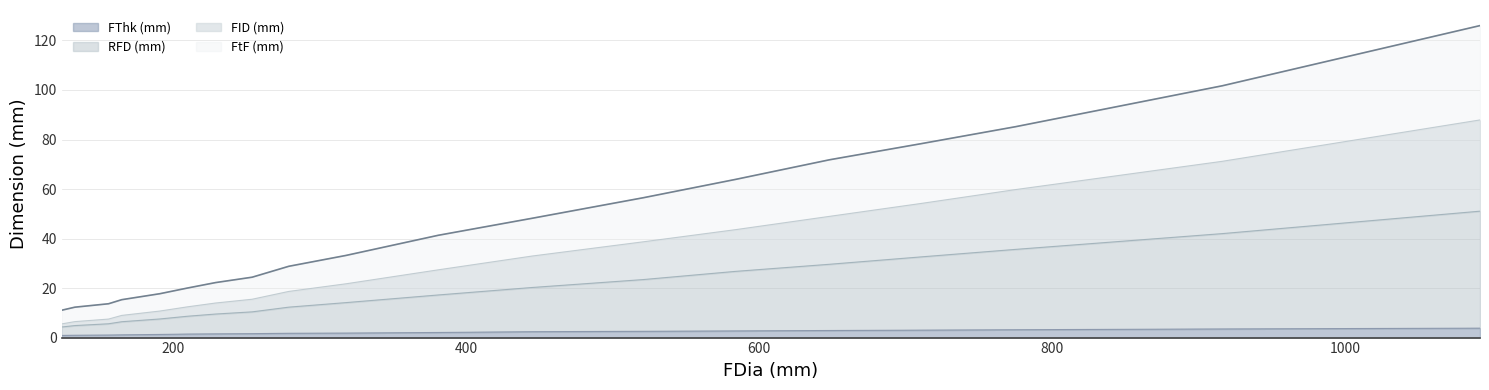

How many lines are shown in the chart?

4